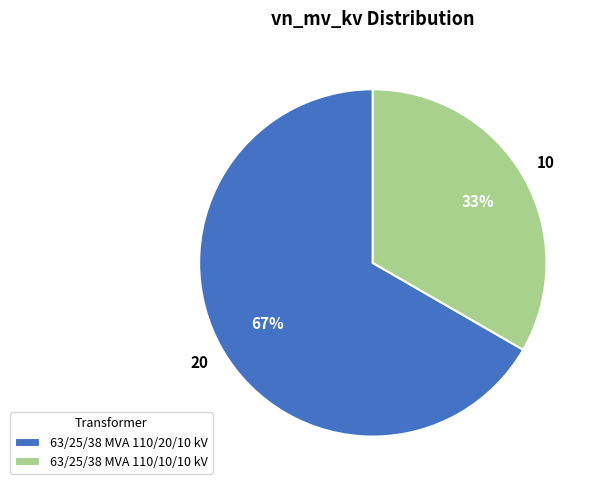

Which category has the biggest portion of the pie?

63/25/38 MVA 110/20/10 kV